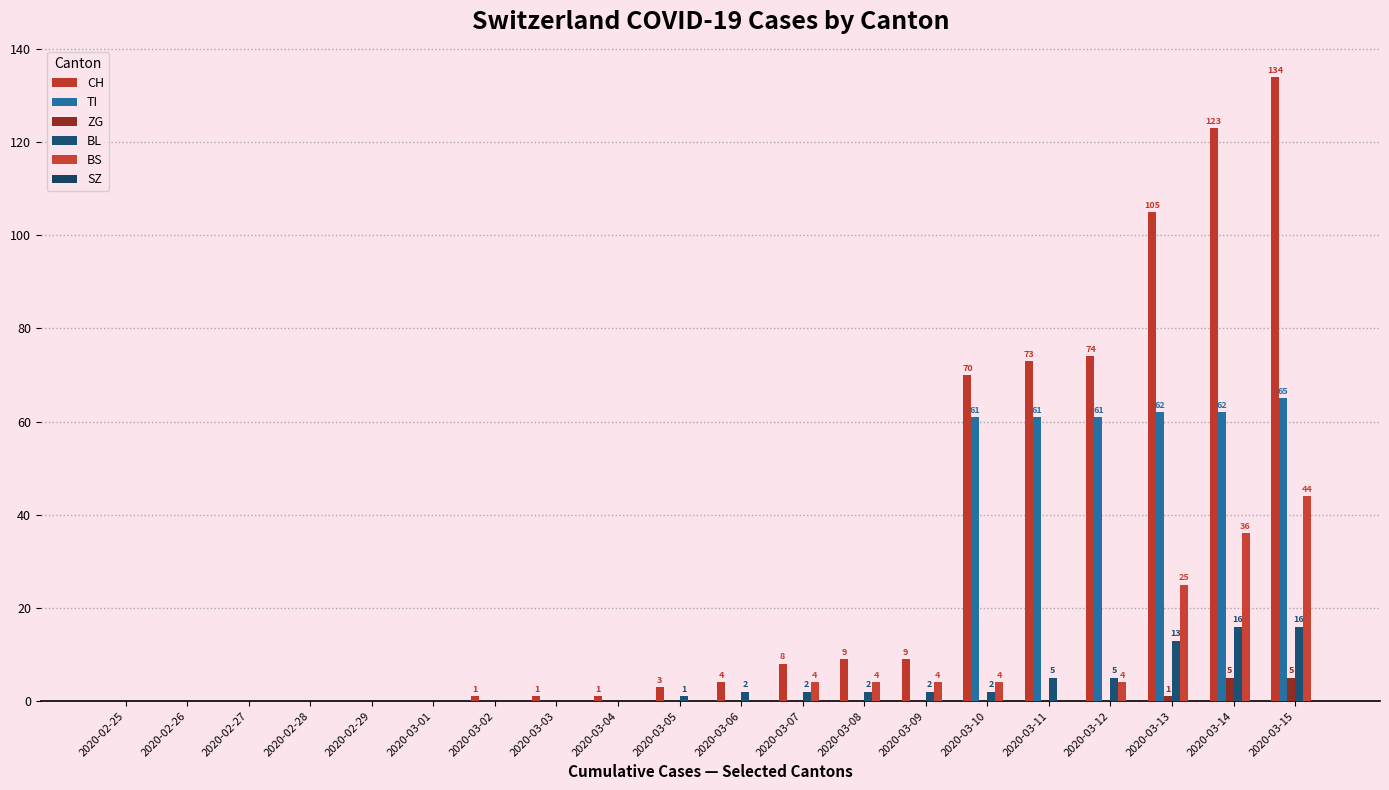

The ZG series shows 0 at 2020-02-27. True or false?

True